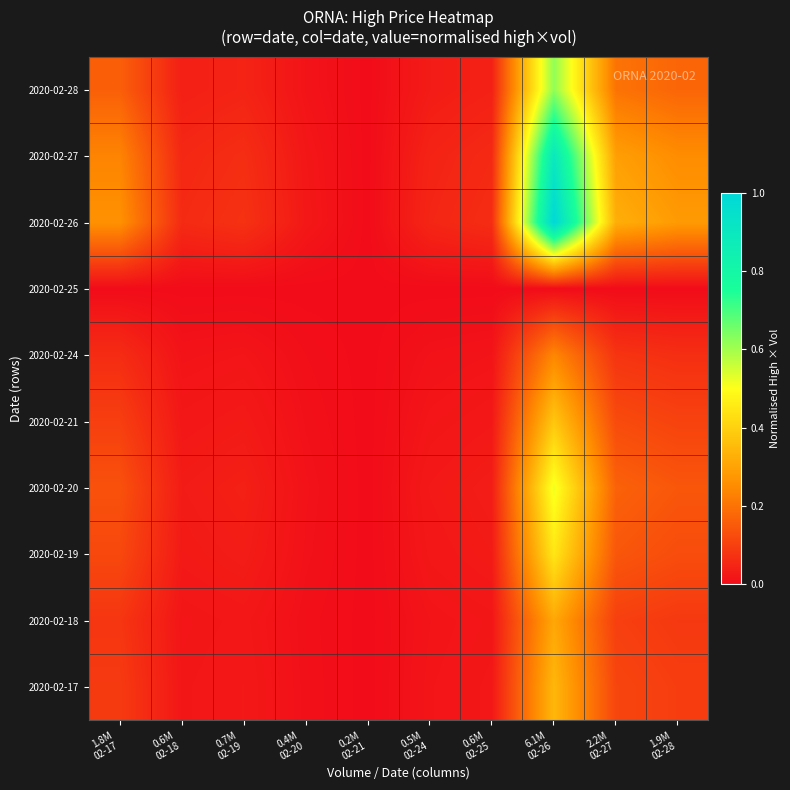

Reading left to right, transcribe all the data shown in this chart.

2020-02-17: 1.8M
02-17=0.1	0.6M
02-18=0.0	0.7M
02-19=0.0	0.4M
02-20=0.0	0.2M
02-21=0.0	0.5M
02-24=0.0	0.6M
02-25=0.0	6.1M
02-26=0.3	2.2M
02-27=0.1	1.9M
02-28=0.1
2020-02-18: 1.8M
02-17=0.1	0.6M
02-18=0.0	0.7M
02-19=0.0	0.4M
02-20=0.0	0.2M
02-21=0.0	0.5M
02-24=0.0	0.6M
02-25=0.0	6.1M
02-26=0.3	2.2M
02-27=0.1	1.9M
02-28=0.1
2020-02-19: 1.8M
02-17=0.1	0.6M
02-18=0.0	0.7M
02-19=0.0	0.4M
02-20=0.0	0.2M
02-21=0.0	0.5M
02-24=0.0	0.6M
02-25=0.0	6.1M
02-26=0.4	2.2M
02-27=0.1	1.9M
02-28=0.1
2020-02-20: 1.8M
02-17=0.1	0.6M
02-18=0.0	0.7M
02-19=0.0	0.4M
02-20=0.0	0.2M
02-21=0.0	0.5M
02-24=0.0	0.6M
02-25=0.0	6.1M
02-26=0.5	2.2M
02-27=0.2	1.9M
02-28=0.1
2020-02-21: 1.8M
02-17=0.1	0.6M
02-18=0.0	0.7M
02-19=0.0	0.4M
02-20=0.0	0.2M
02-21=0.0	0.5M
02-24=0.0	0.6M
02-25=0.0	6.1M
02-26=0.4	2.2M
02-27=0.1	1.9M
02-28=0.1
2020-02-24: 1.8M
02-17=0.1	0.6M
02-18=0.0	0.7M
02-19=0.0	0.4M
02-20=0.0	0.2M
02-21=0.0	0.5M
02-24=0.0	0.6M
02-25=0.0	6.1M
02-26=0.2	2.2M
02-27=0.1	1.9M
02-28=0.1
2020-02-25: 1.8M
02-17=0.0	0.6M
02-18=0.0	0.7M
02-19=0.0	0.4M
02-20=0.0	0.2M
02-21=0.0	0.5M
02-24=0.0	0.6M
02-25=0.0	6.1M
02-26=0.0	2.2M
02-27=0.0	1.9M
02-28=0.0
2020-02-26: 1.8M
02-17=0.3	0.6M
02-18=0.1	0.7M
02-19=0.1	0.4M
02-20=0.0	0.2M
02-21=0.0	0.5M
02-24=0.0	0.6M
02-25=0.1	6.1M
02-26=1.0	2.2M
02-27=0.3	1.9M
02-28=0.3
2020-02-27: 1.8M
02-17=0.2	0.6M
02-18=0.1	0.7M
02-19=0.1	0.4M
02-20=0.0	0.2M
02-21=0.0	0.5M
02-24=0.0	0.6M
02-25=0.1	6.1M
02-26=0.9	2.2M
02-27=0.3	1.9M
02-28=0.3
2020-02-28: 1.8M
02-17=0.2	0.6M
02-18=0.0	0.7M
02-19=0.0	0.4M
02-20=0.0	0.2M
02-21=0.0	0.5M
02-24=0.0	0.6M
02-25=0.0	6.1M
02-26=0.6	2.2M
02-27=0.2	1.9M
02-28=0.2